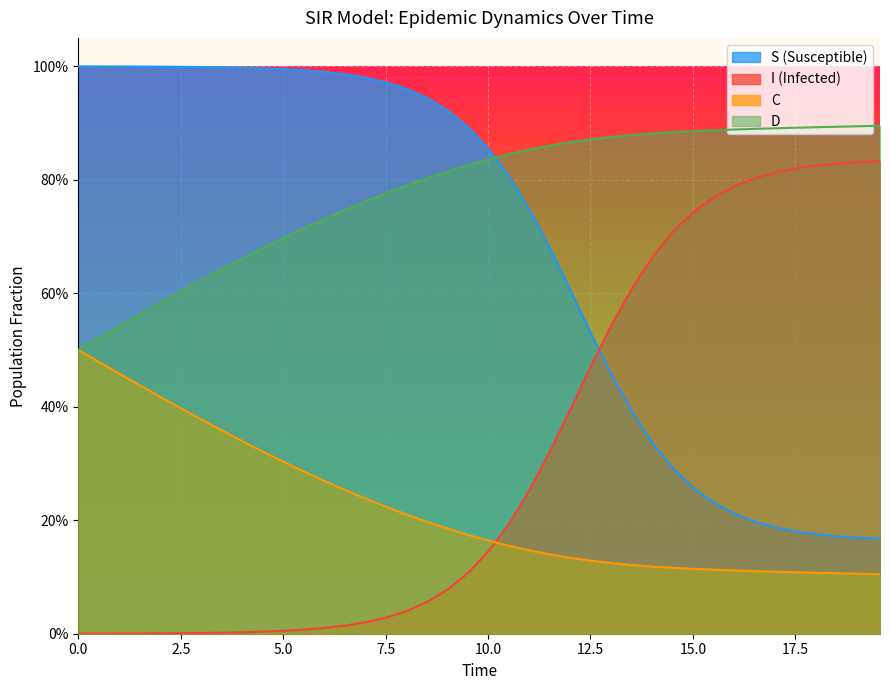

True or false: S has a value of 0.4 at 30.

False